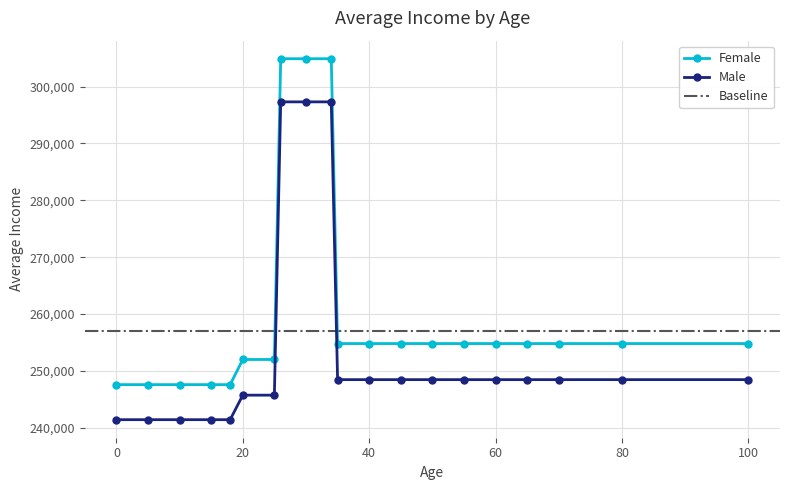

True or false: Female has more than 0 interior local peaks.

False